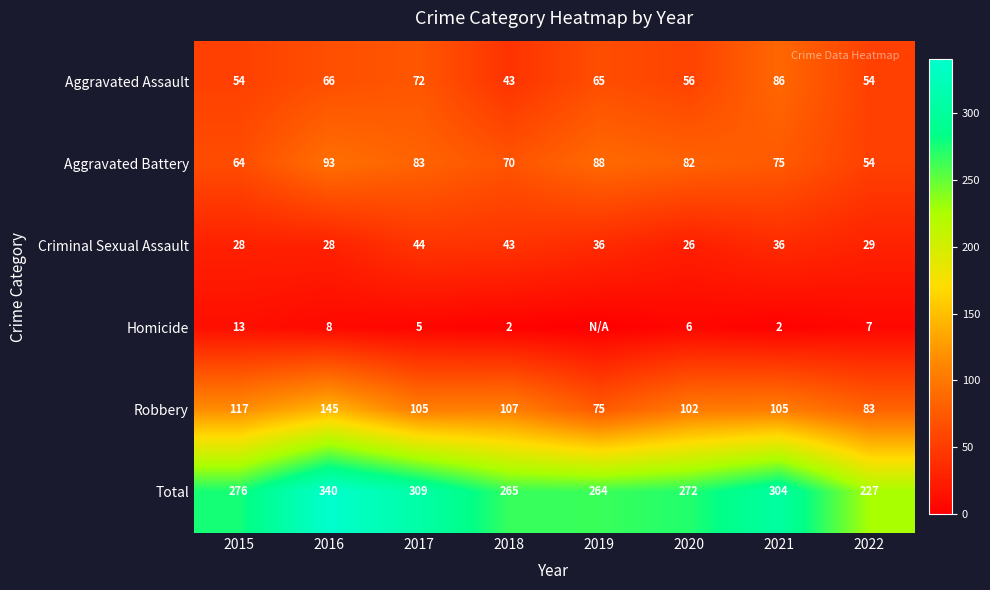

At how many categories does at least one series exceed 313?

1